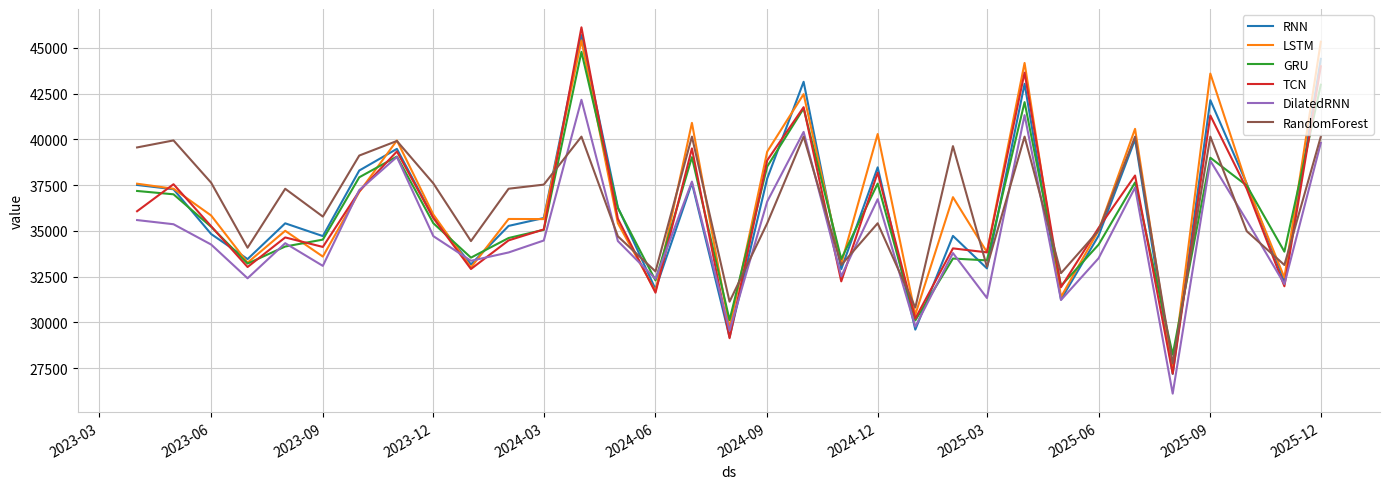

What is the smallest value displayed?

26113.4